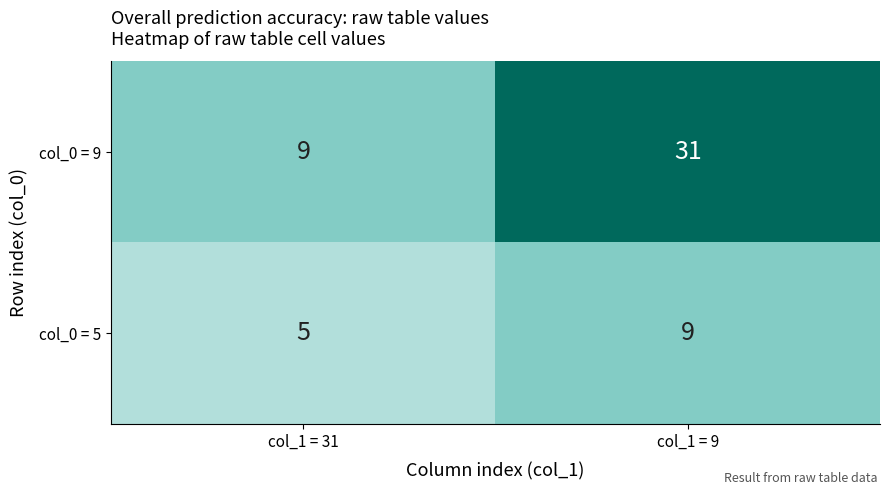

Reading left to right, list all the values displayed in this chart.

col_0 = 9: col_1 = 31=9	col_1 = 9=31
col_0 = 5: col_1 = 31=5	col_1 = 9=9